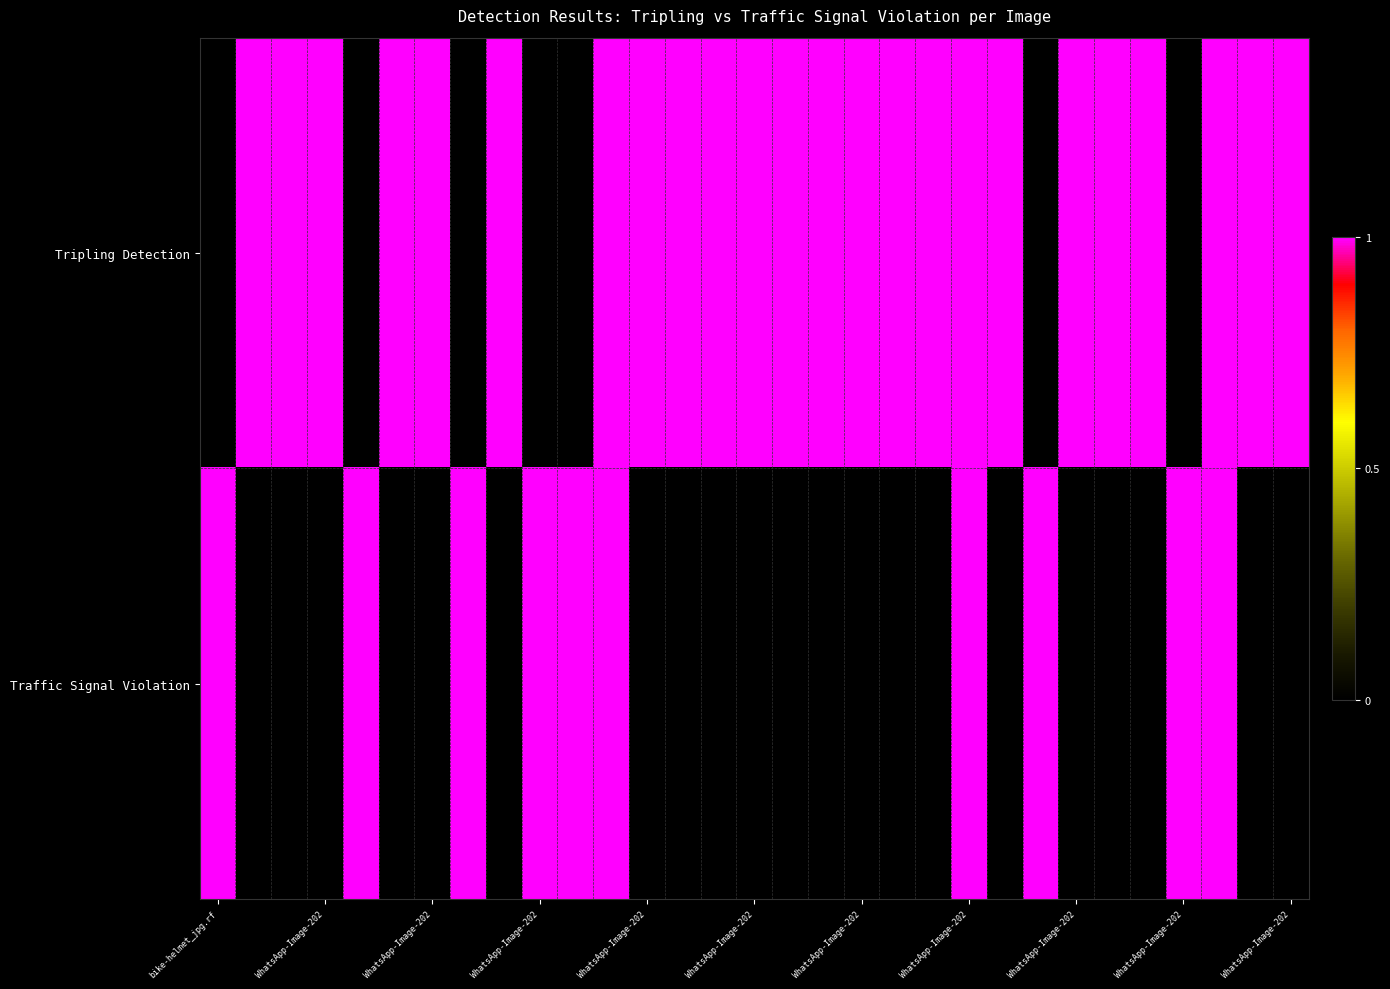

Reading right to left, list all the values displayed in this chart.

Tripling Detection: 1	1	1	0	1	1	1	0	1	1	1	1	1	1	1	1	1	1	1	1	0	0	1	0	1	1	0	1	1	1	0
Traffic Signal Violation: 0	0	1	1	0	0	0	1	0	1	0	0	0	0	0	0	0	0	0	1	1	1	0	1	0	0	1	0	0	0	1